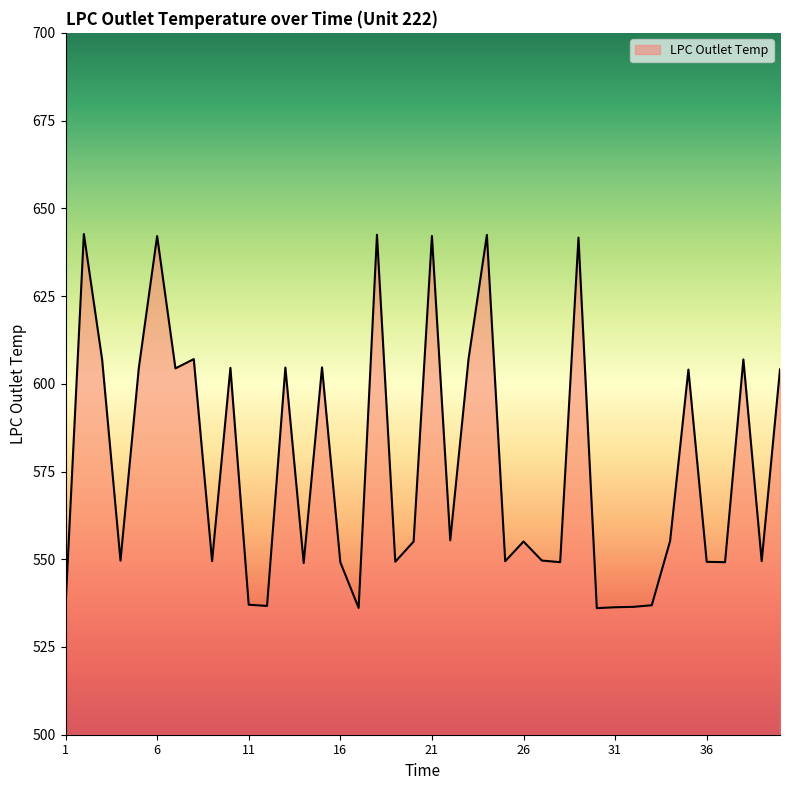

What is the maximum value shown in the chart?

642.7